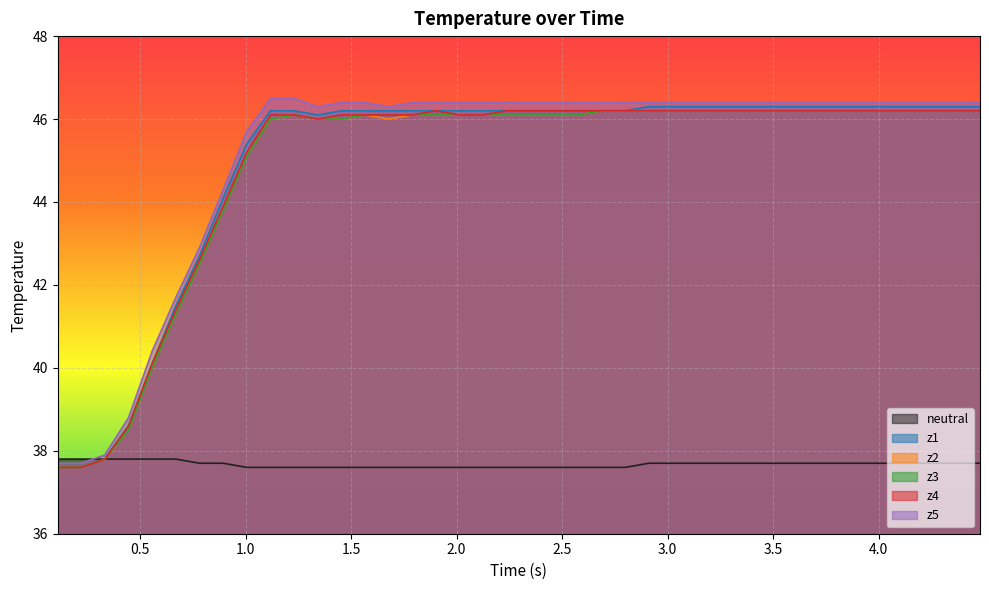

What are all the series names shown in the legend?

neutral, z1, z2, z3, z4, z5